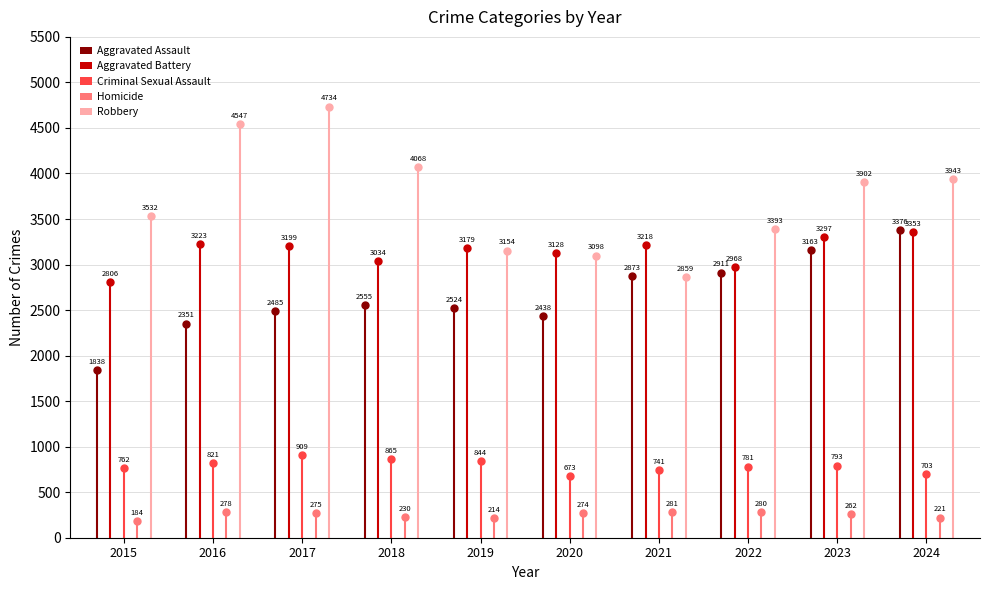

List the labels in order of Aggravated Assault value, smallest first.

2015, 2016, 2020, 2017, 2019, 2018, 2021, 2022, 2023, 2024